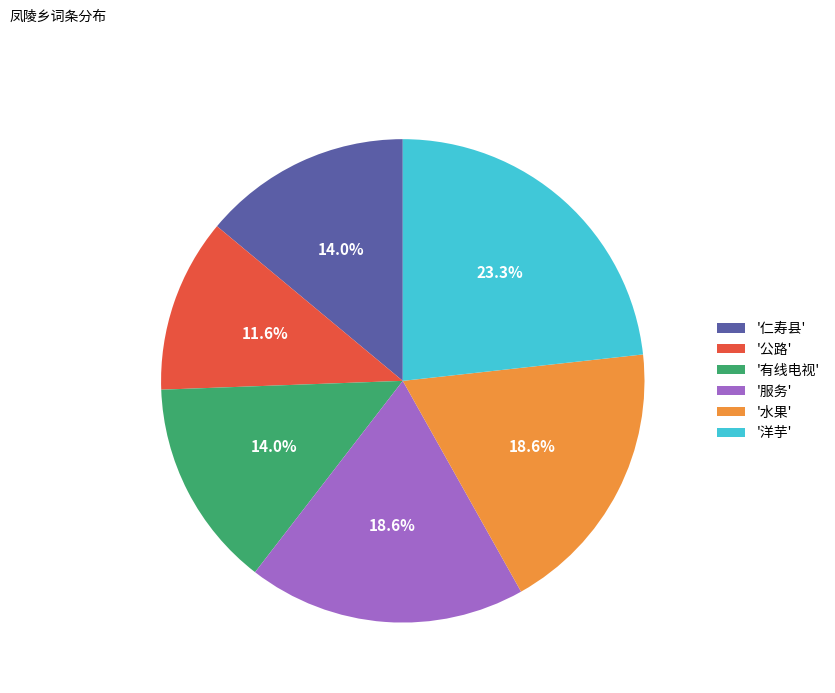

Does '仁寿县' represent more than half of the total?

No